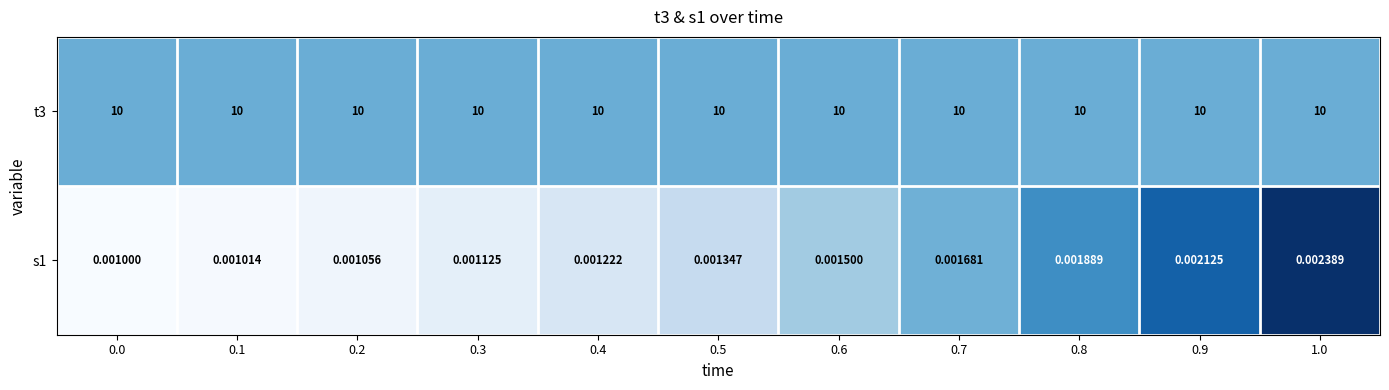

At how many categories does at least one series exceed 0?

11